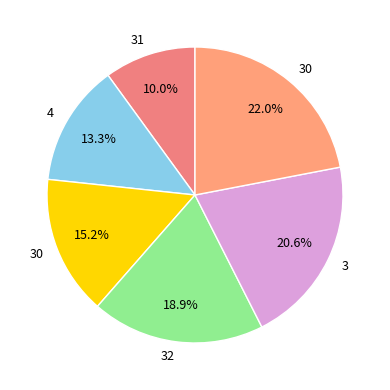

Does any single category account for the majority?

No